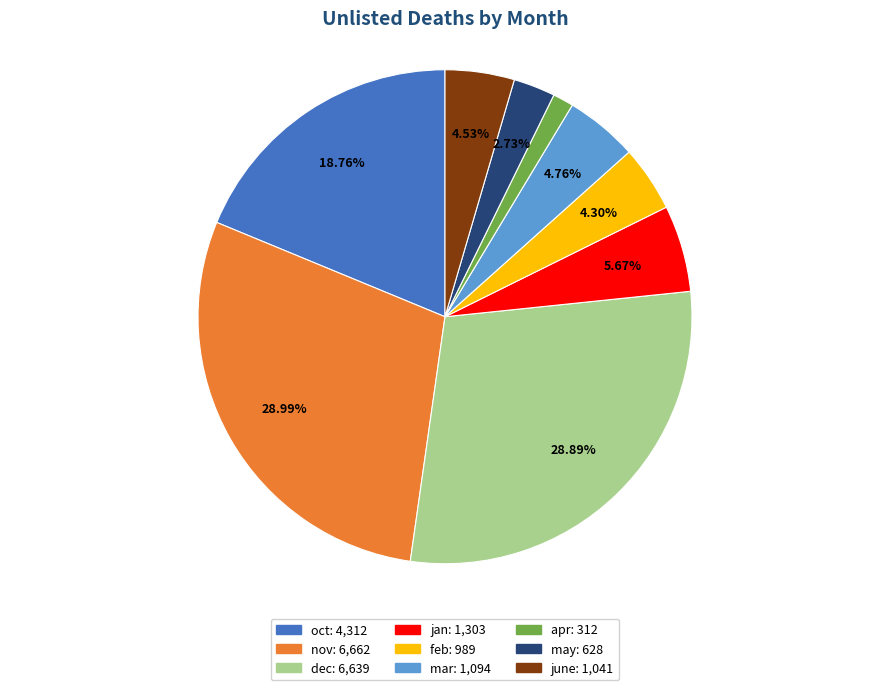

Which has a higher value, june or jan?

jan